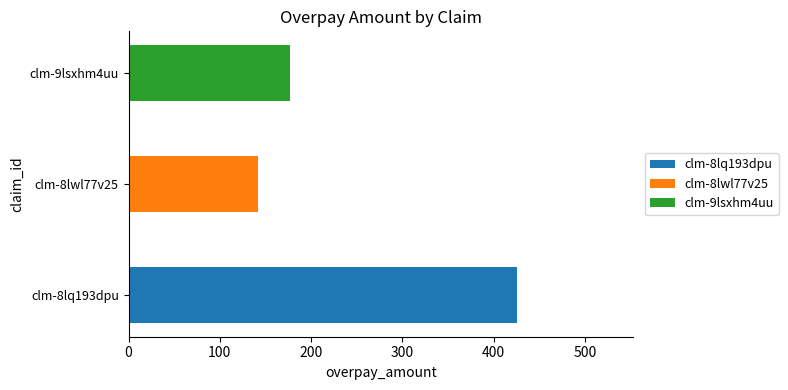

Are the bars horizontal?

Yes